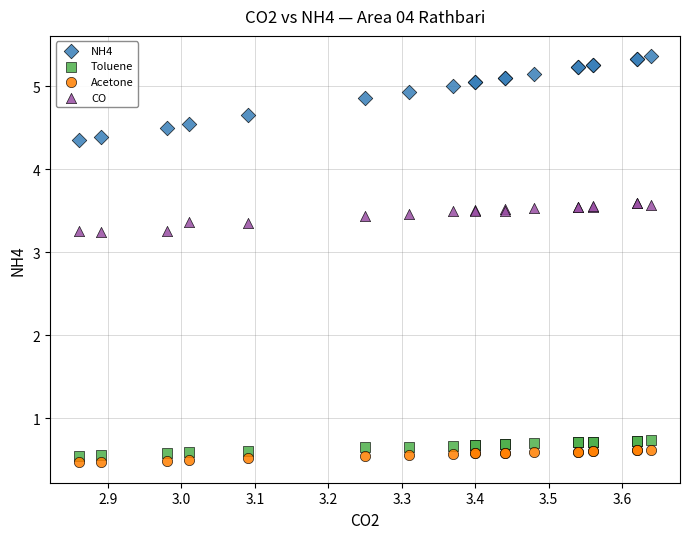

What are all the series names shown in the legend?

NH4, Toluene, Acetone, CO